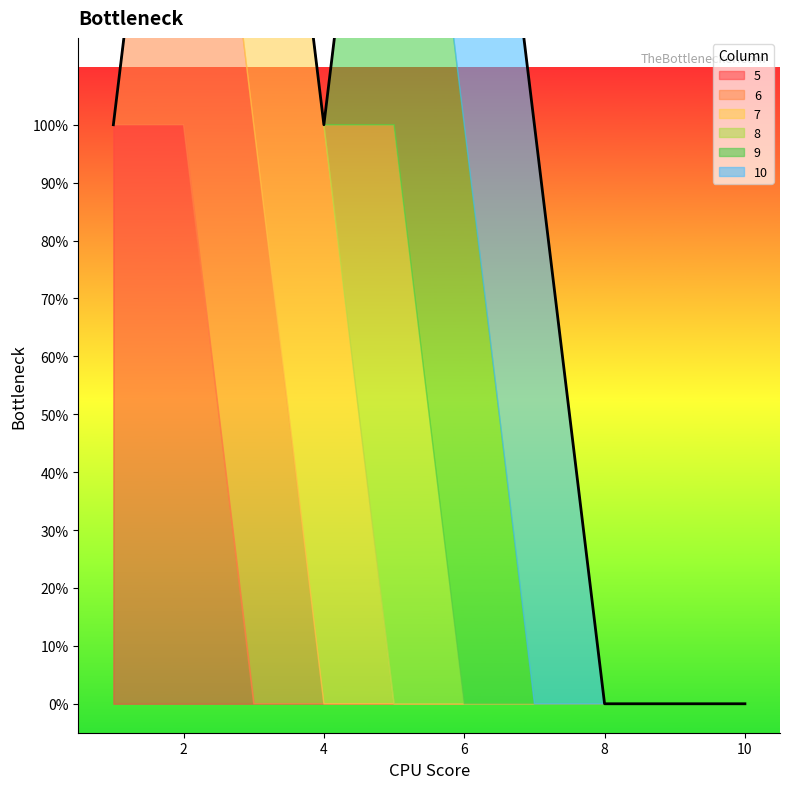

Is it true that 5 equals 2 at 1?

False